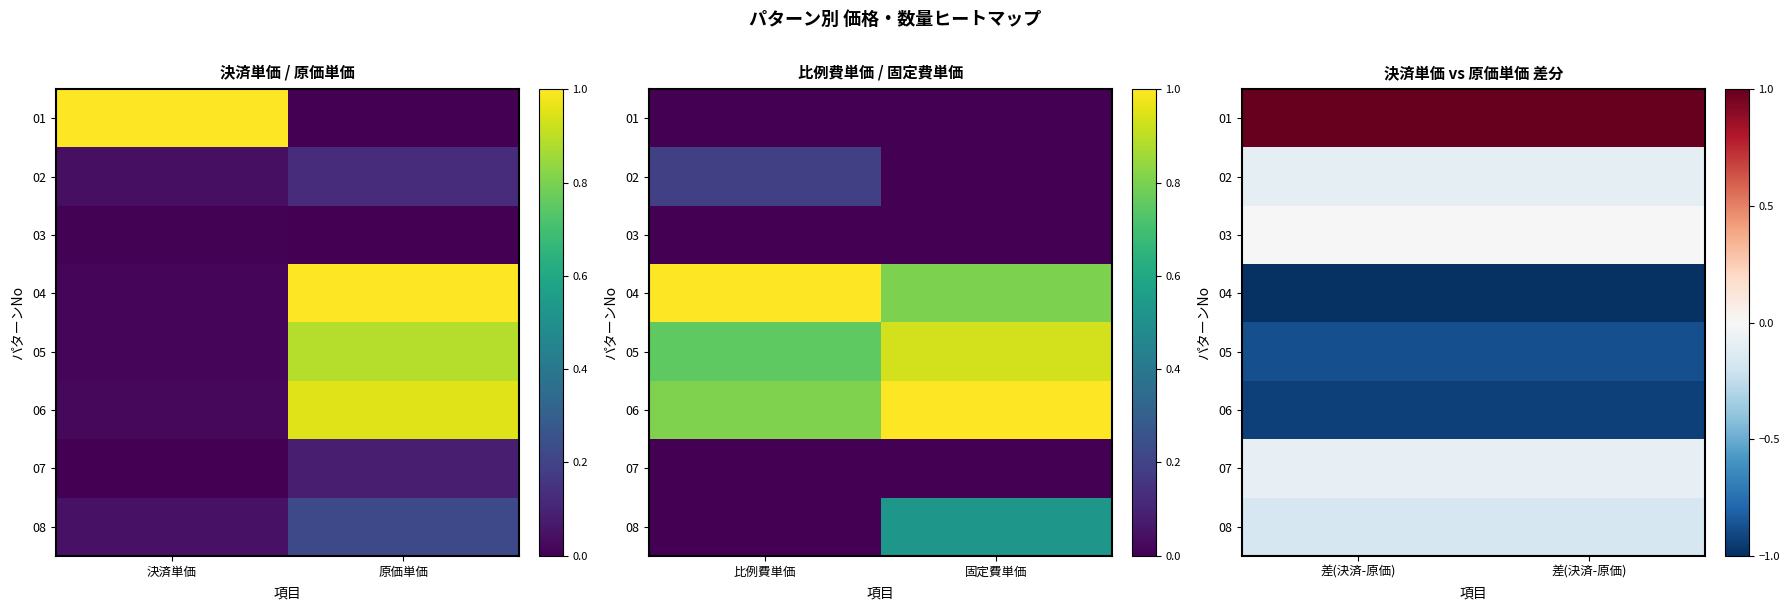

Is it true that 04 equals -1.6 at 差(決済-原価)?

False